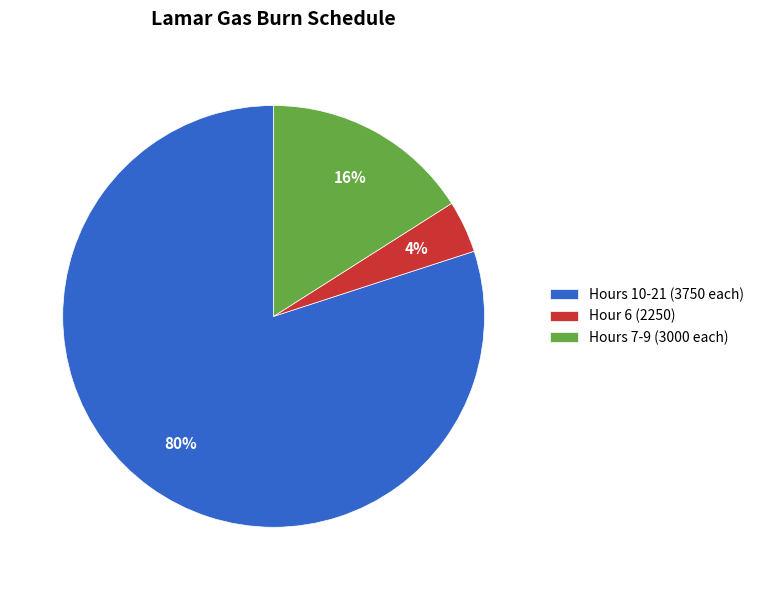

To the nearest percent, what is the average slice percentage?

33%